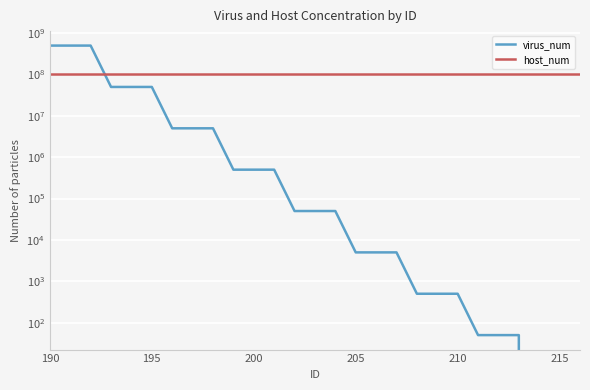

List the series in order of their overall mean, highest first.

host_num, virus_num